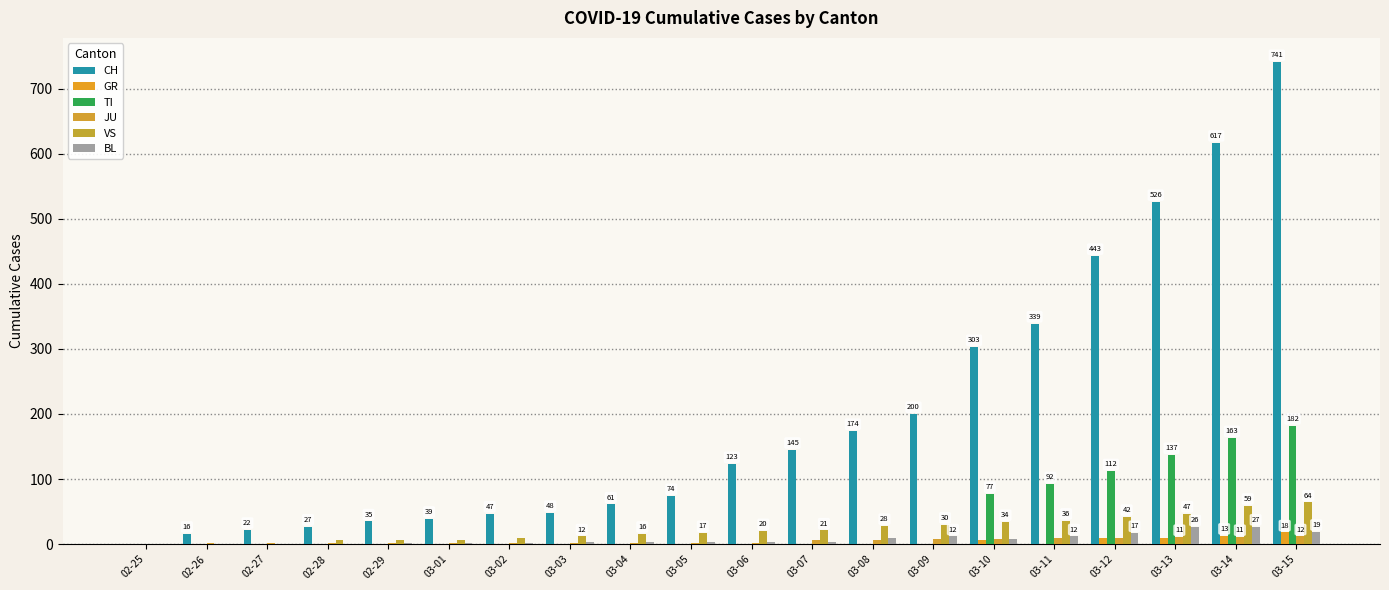

At how many categories does at least one series exceed 344?

4